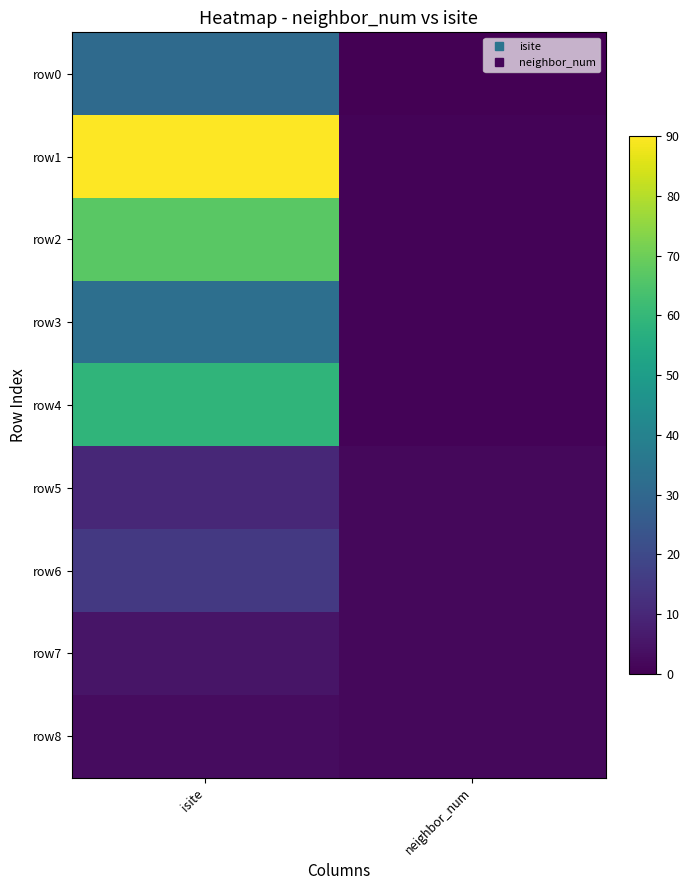

At which category is the sum across all series the highest?

isite